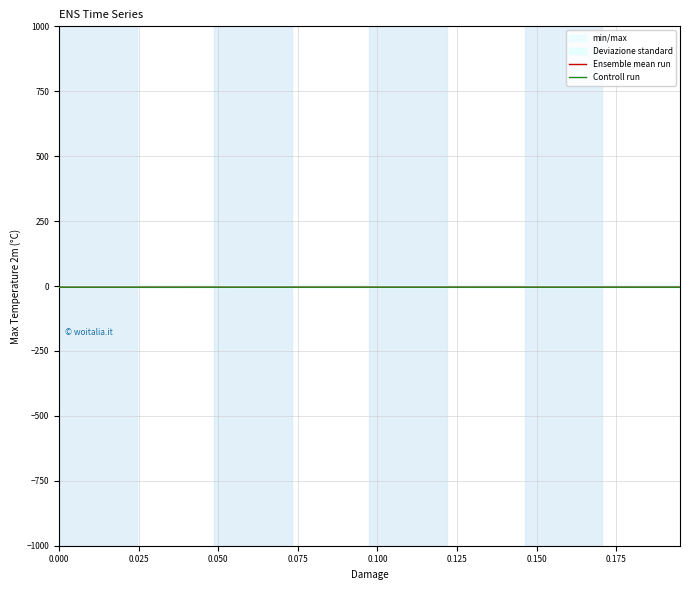

True or false: Controll run and Ensemble mean run cross at least once.

False